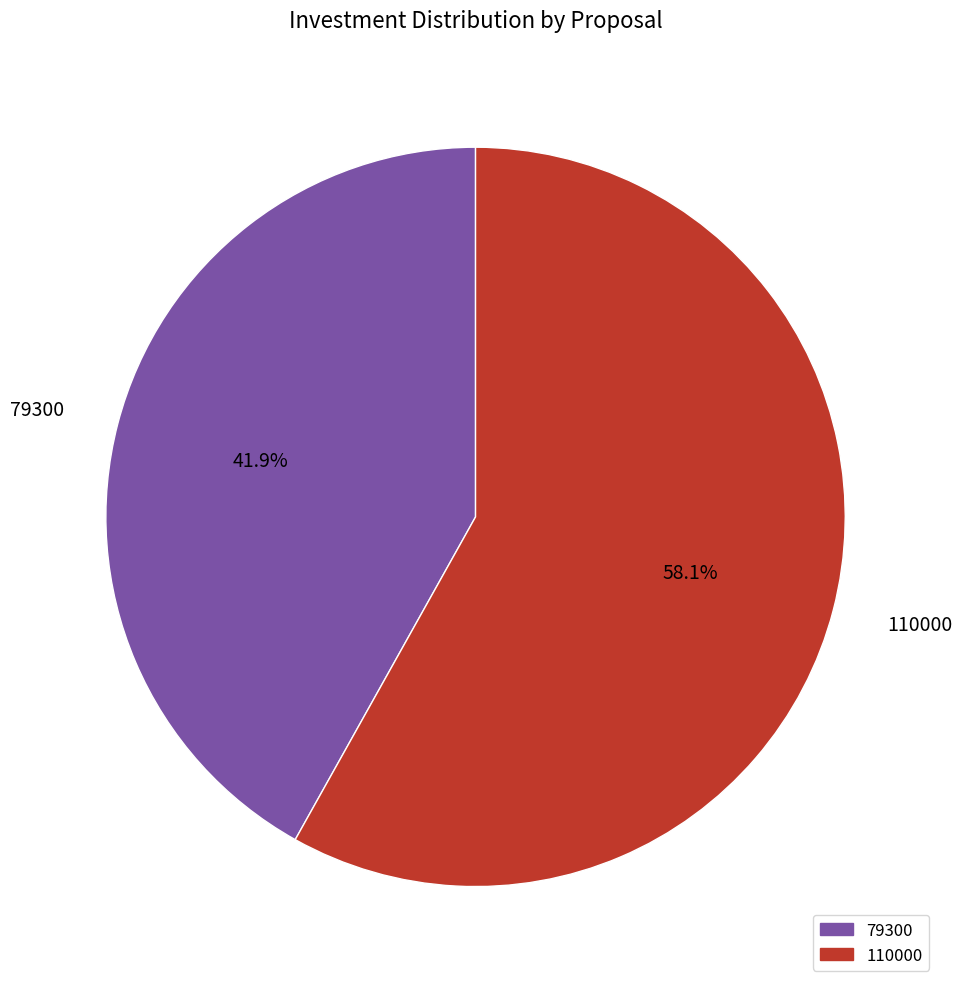

Between 110000 and 79300, which is larger?

110000